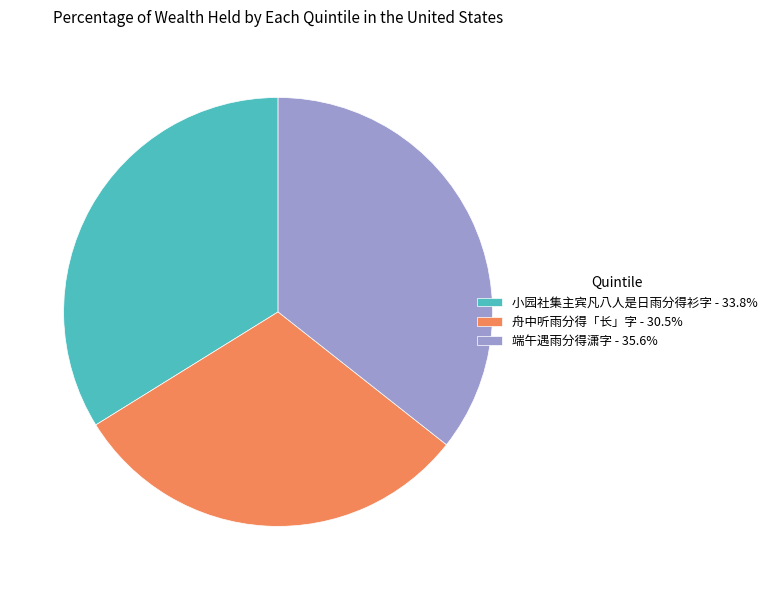

Is there a majority slice in this chart?

No